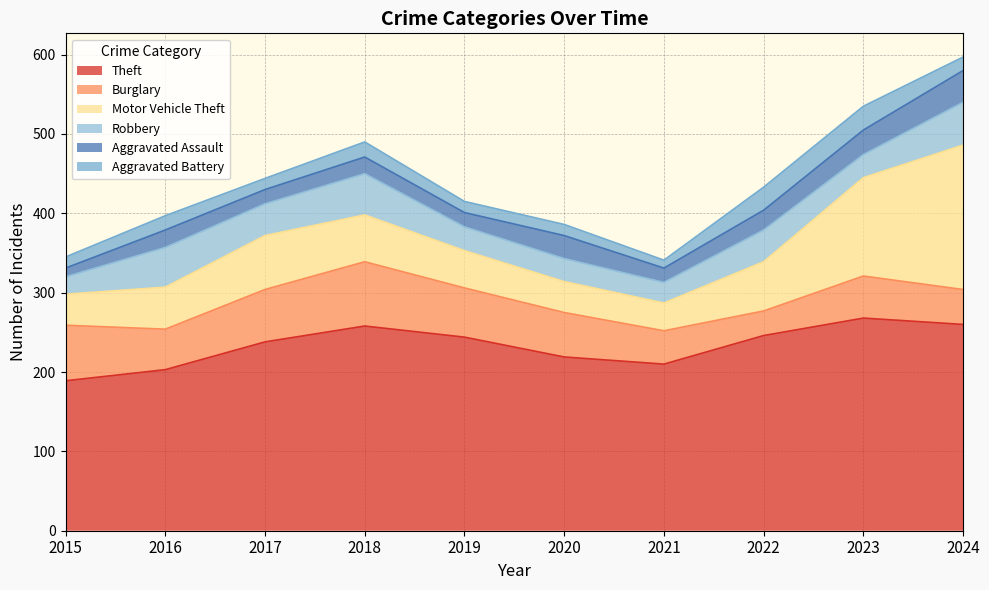

Is the value of Theft at 2024 greater than the value of Aggravated Battery at 2020?

Yes